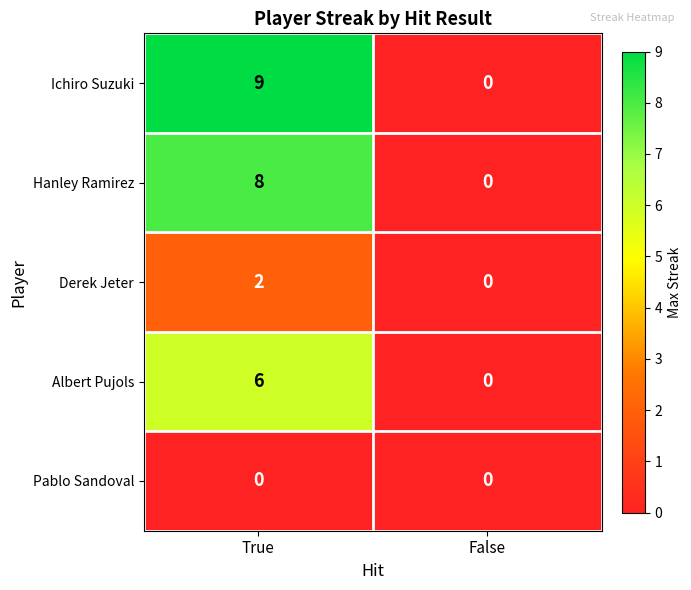

Is it true that Ichiro Suzuki equals 4 at True?

False